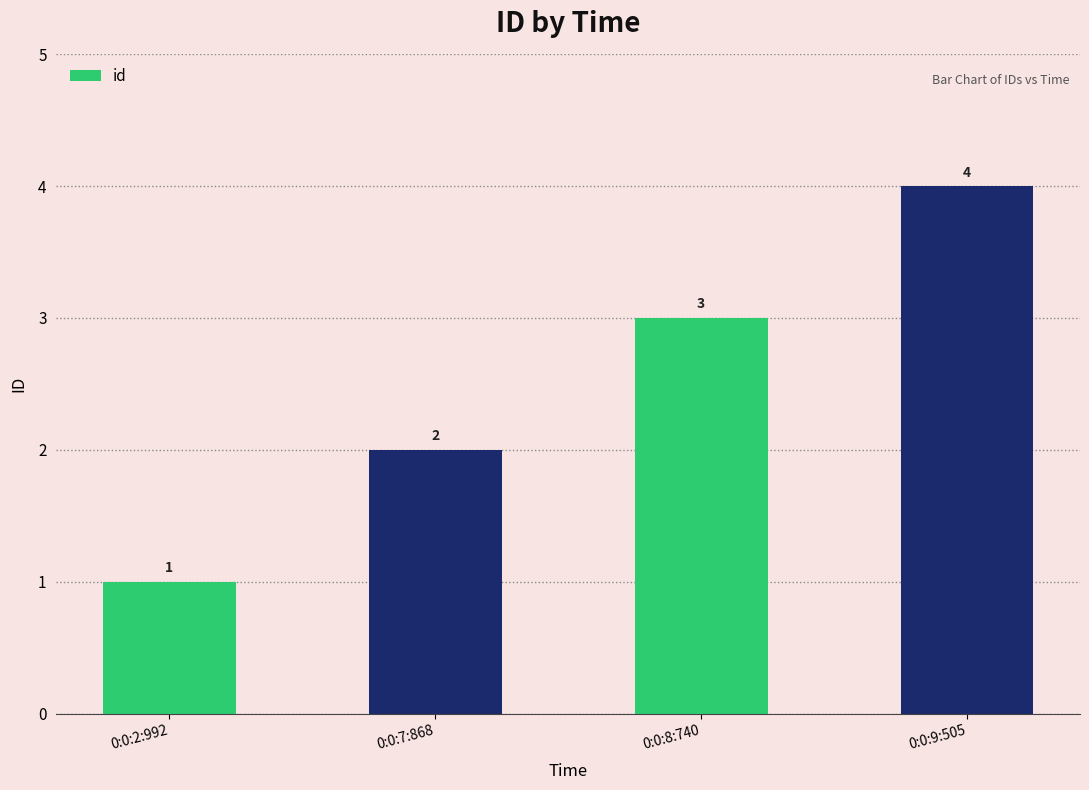

How many bars are there in total?

4